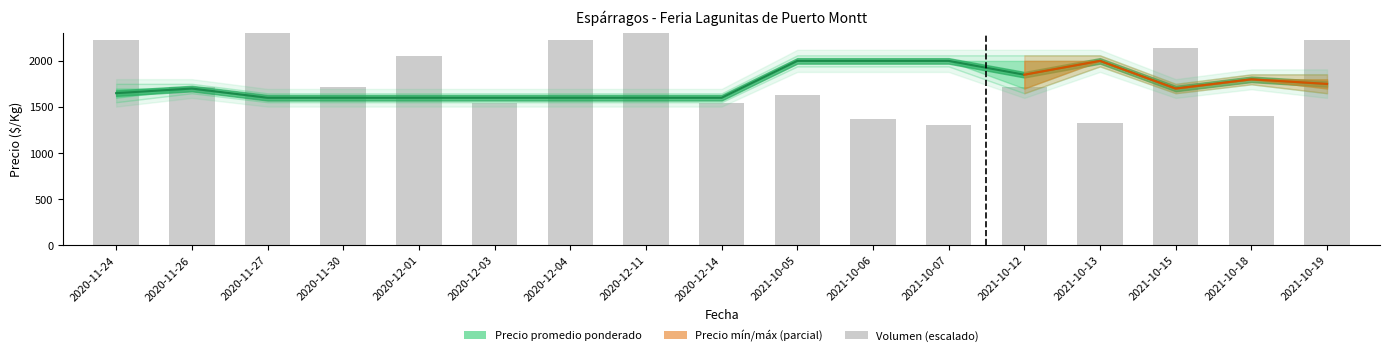

What is the minimum value shown in the chart?

1302.9